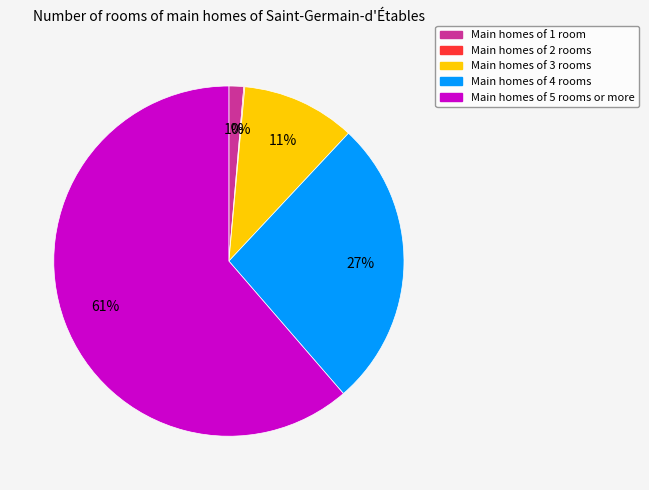

The Main homes of 4 rooms slice represents 27% of the pie. True or false?

True